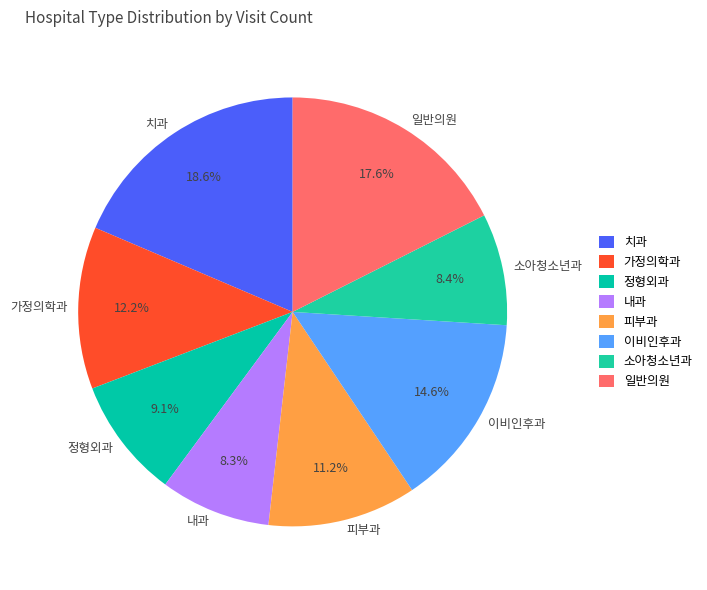

Which slice is the largest?

치과